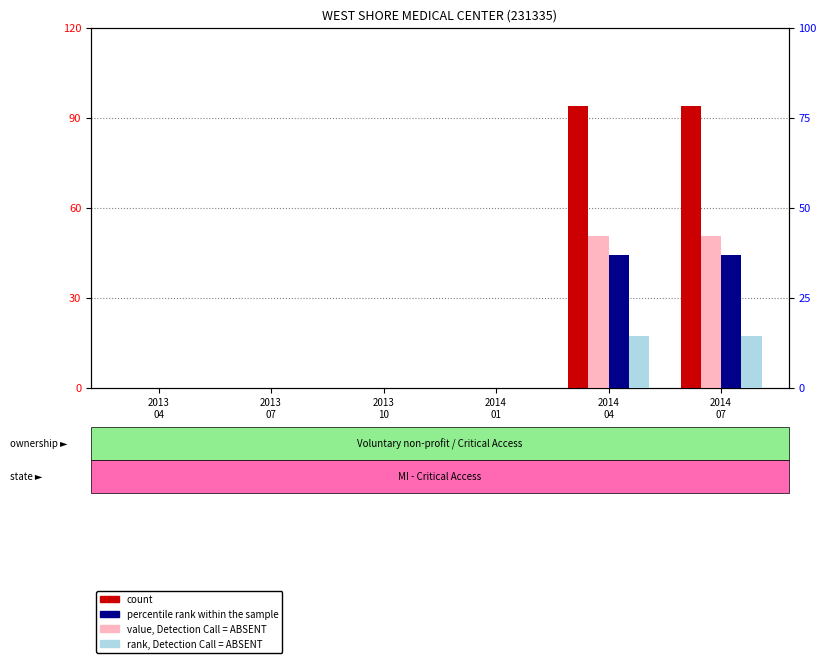

At how many categories does at least one series exceed 89?

2